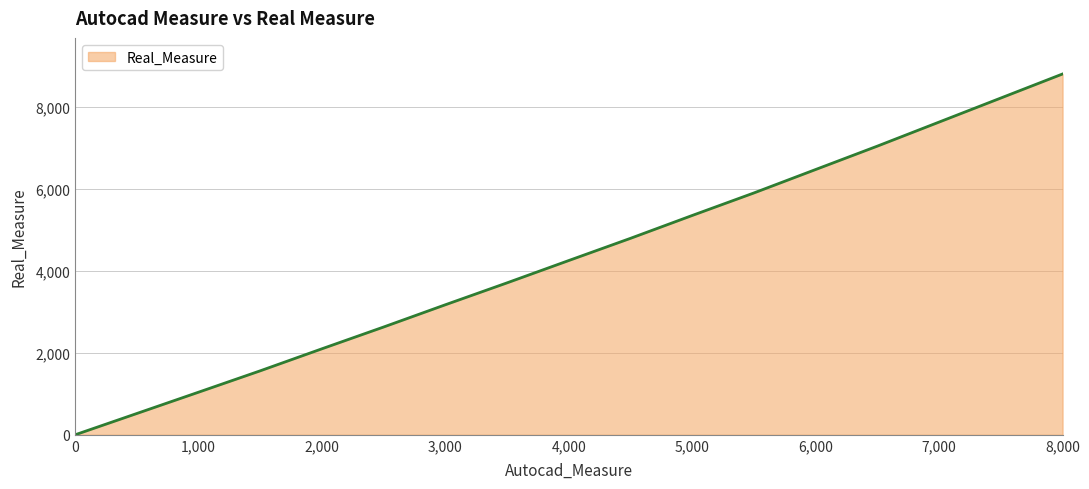

What is the greatest value displayed?

8809